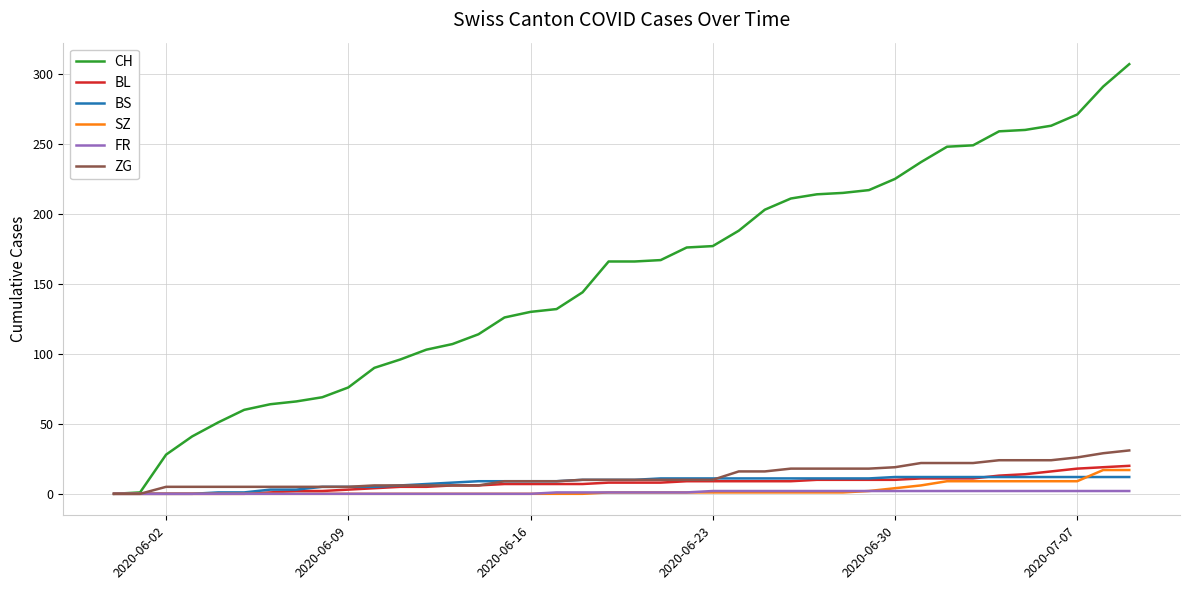

What is the greatest value displayed?

307